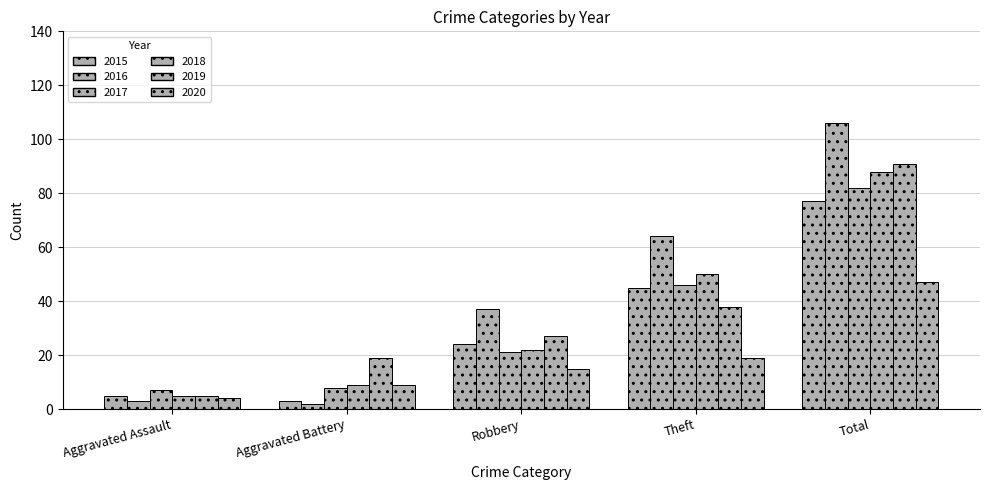

Which label corresponds to the smallest value in the chart?

Aggravated Battery